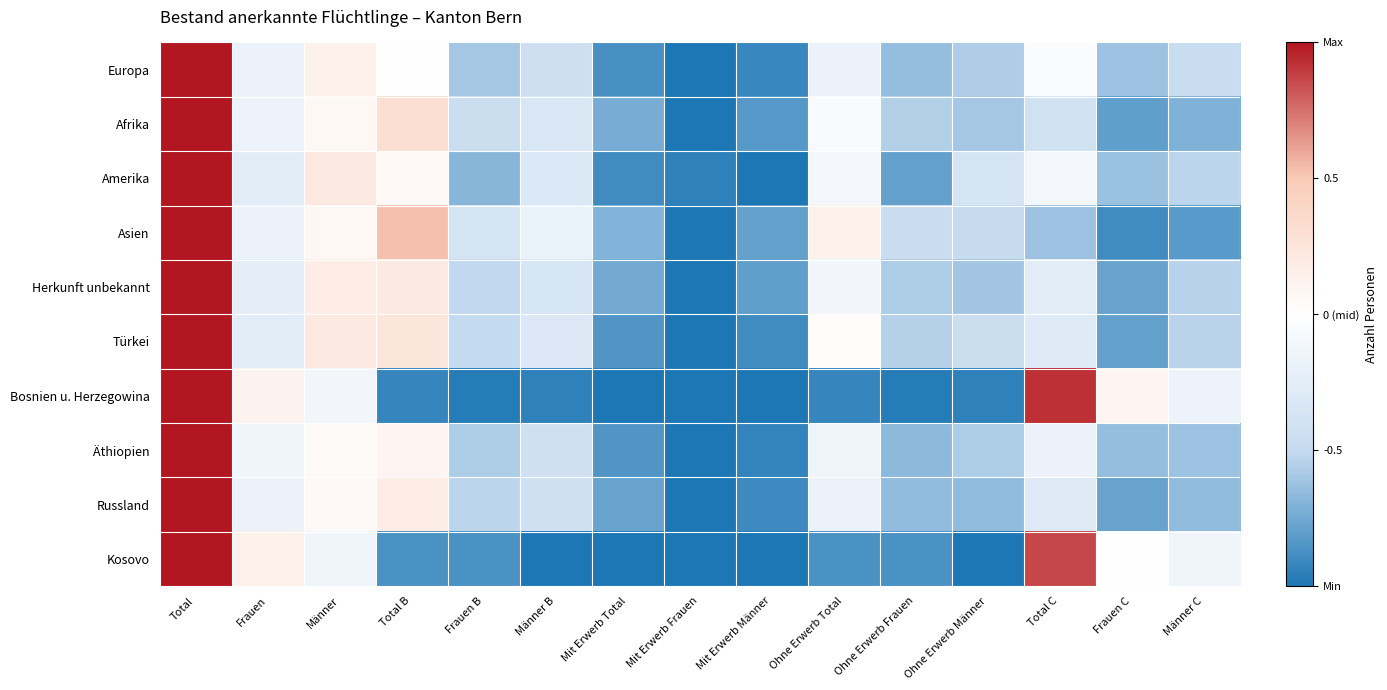

Rank the series by their maximum value, from highest to lowest.

Europa, Afrika, Amerika, Asien, Herkunft unbekannt, Türkei, Bosnien u. Herzegowina, Äthiopien, Russland, Kosovo